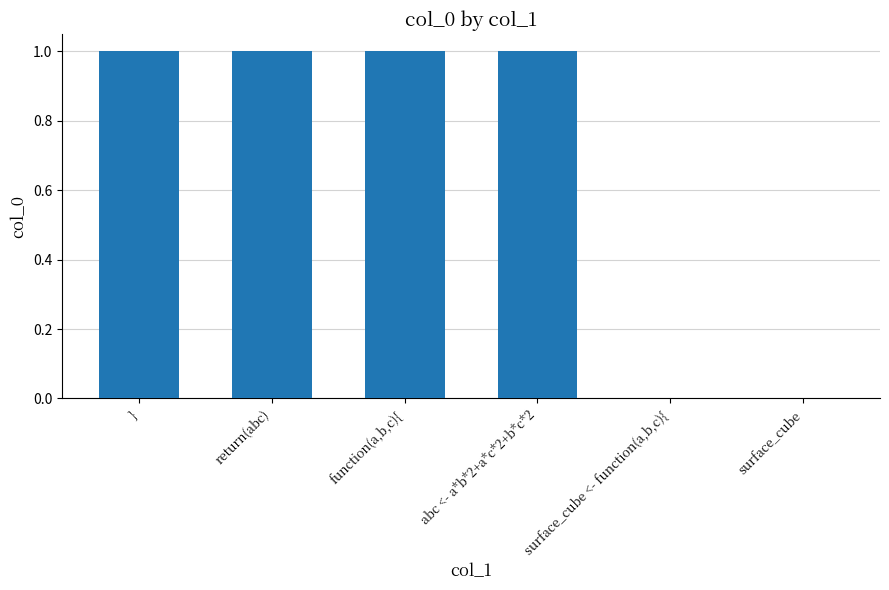

The chart shows a value of 0 at surface_cube <- function(a,b,c){. True or false?

True